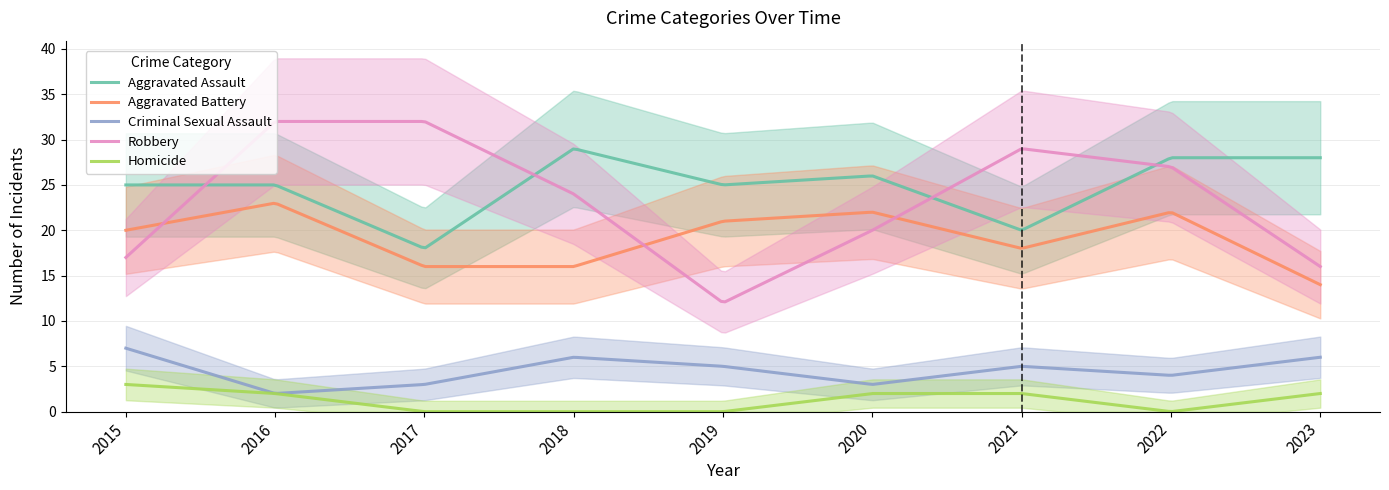

Between 2016 and 2018, which is larger?

2018